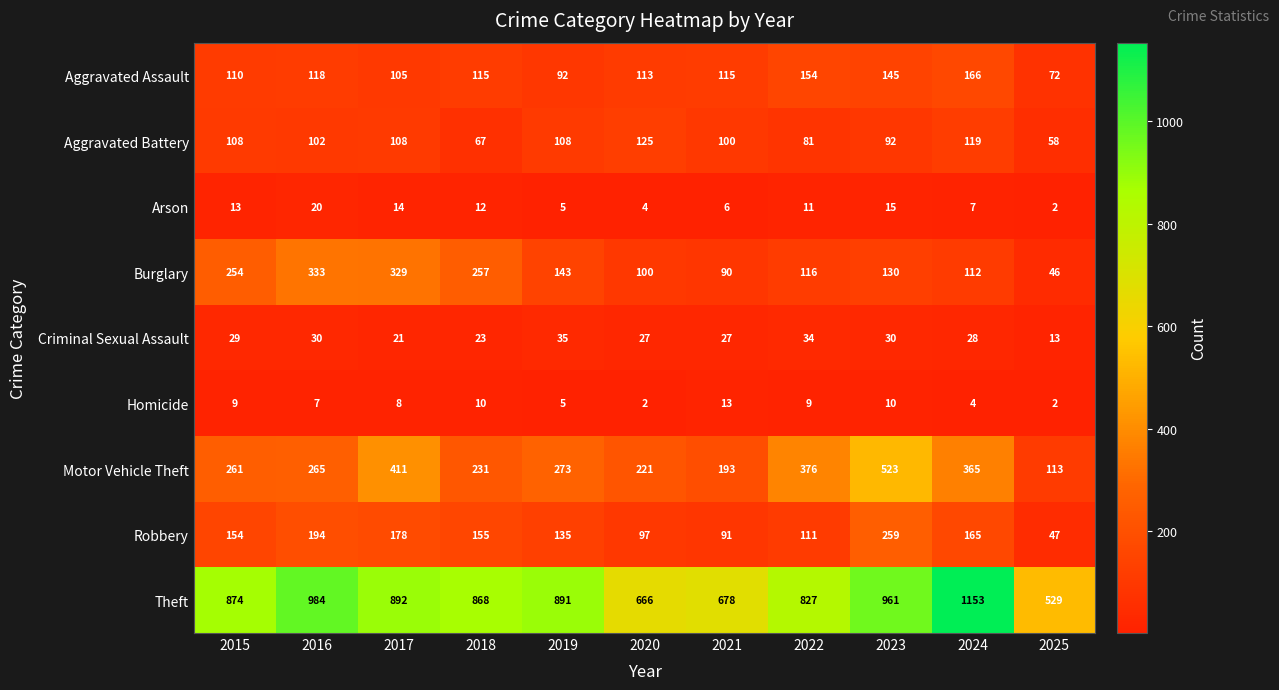

What is the spread (max minus min) of values at 2025?

527